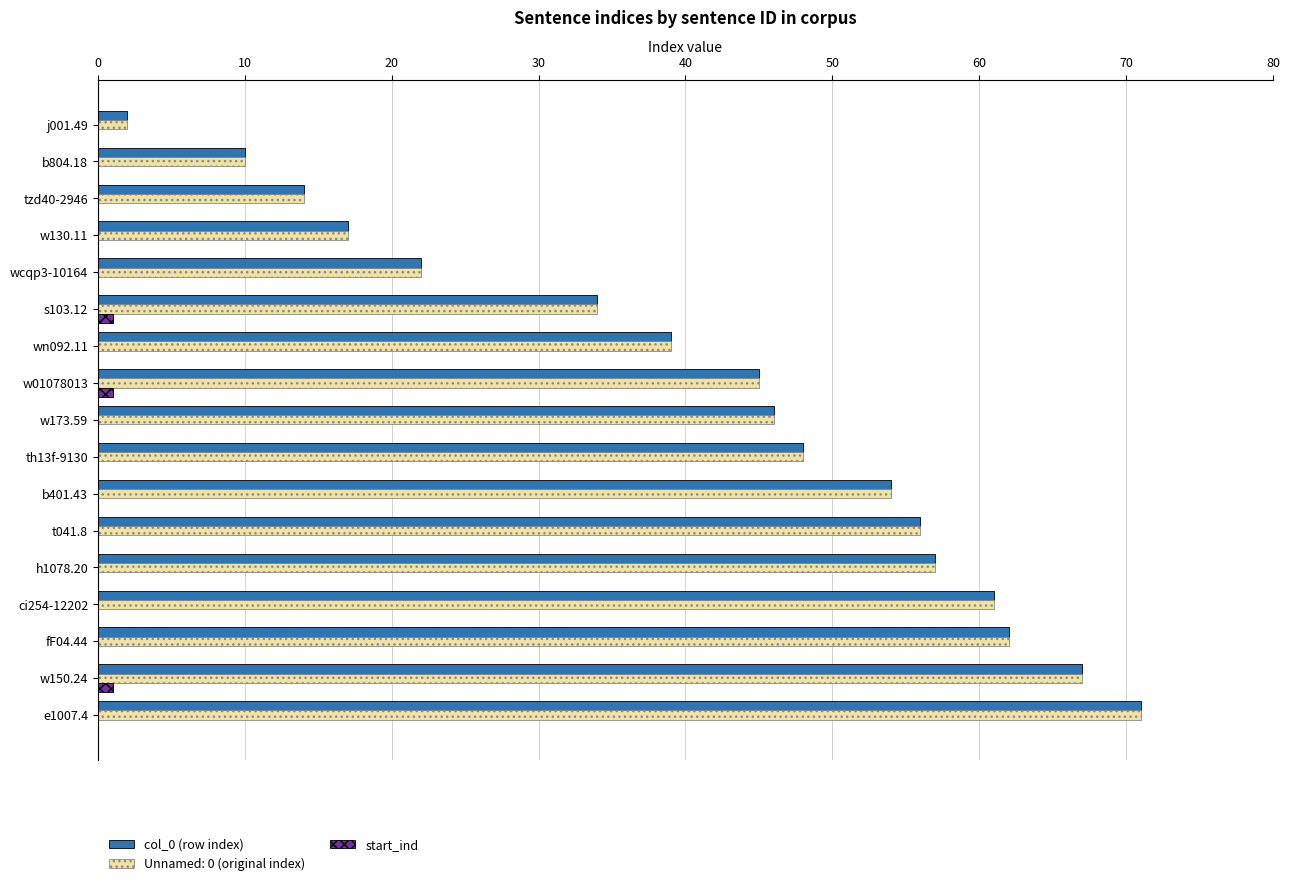

What are all the series names shown in the legend?

col_0 (row index), Unnamed: 0 (original index), start_ind